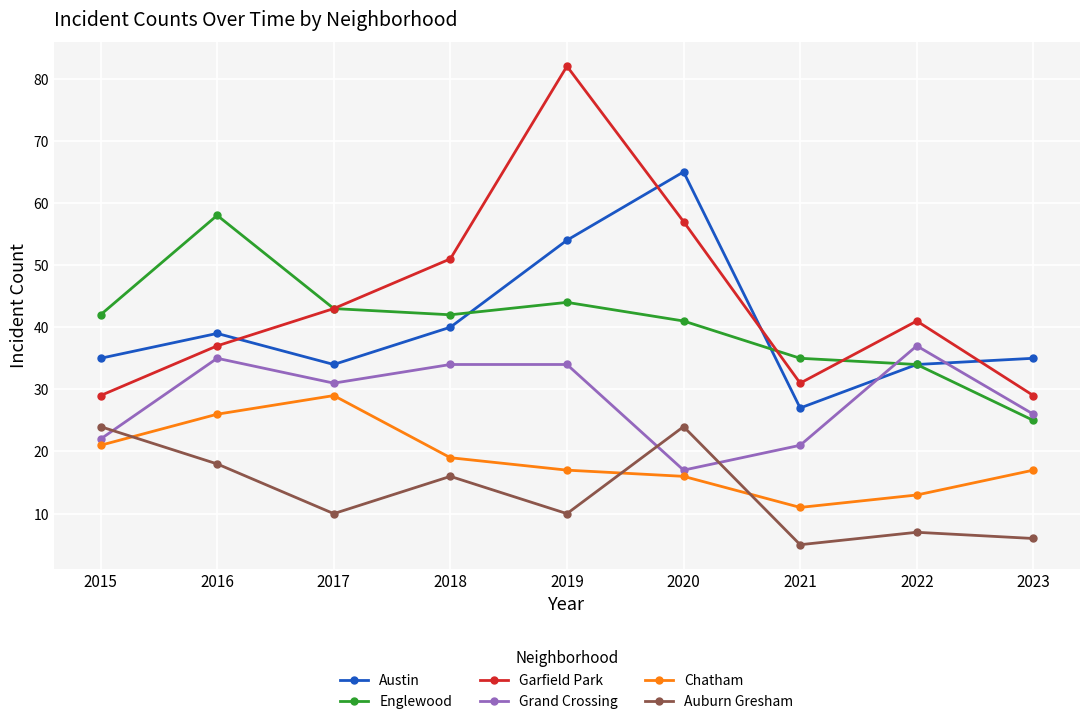

Where is the first local minimum for Garfield Park?

2021